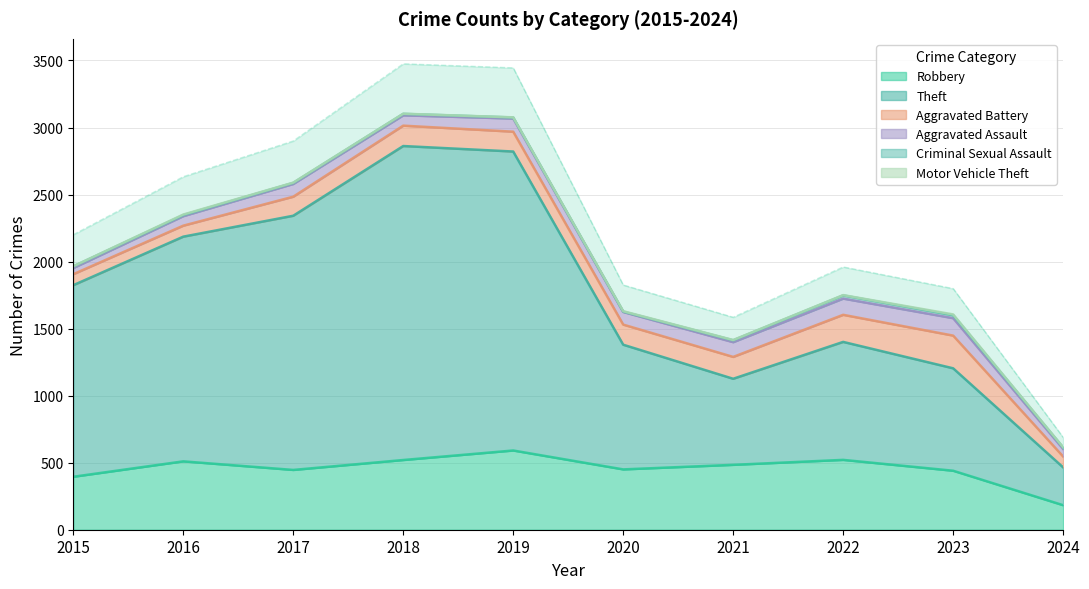

What is the maximum value for Robbery?

591